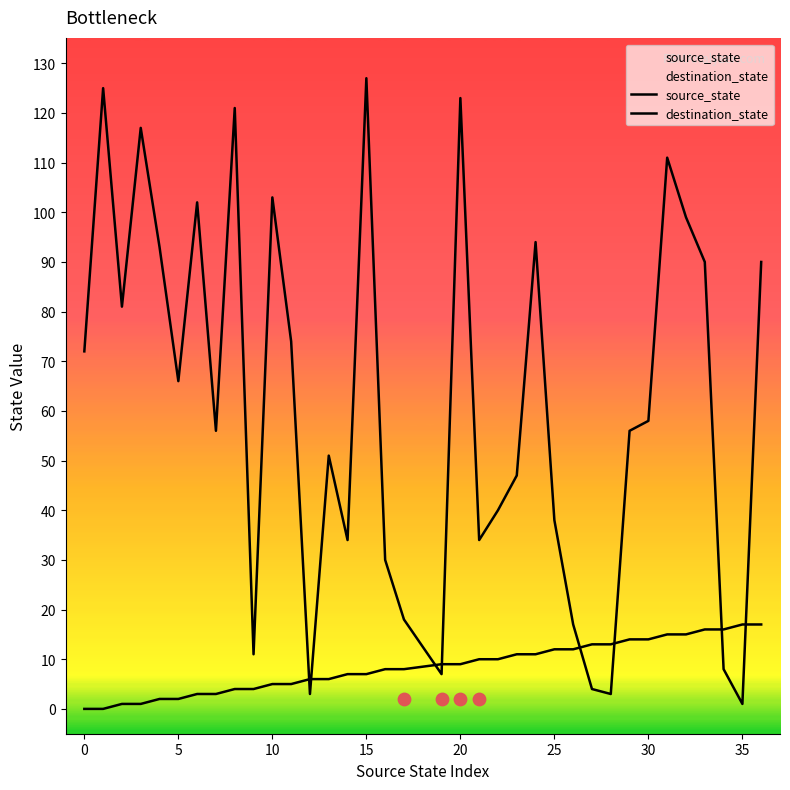

At which category is the sum across all series the highest?

15